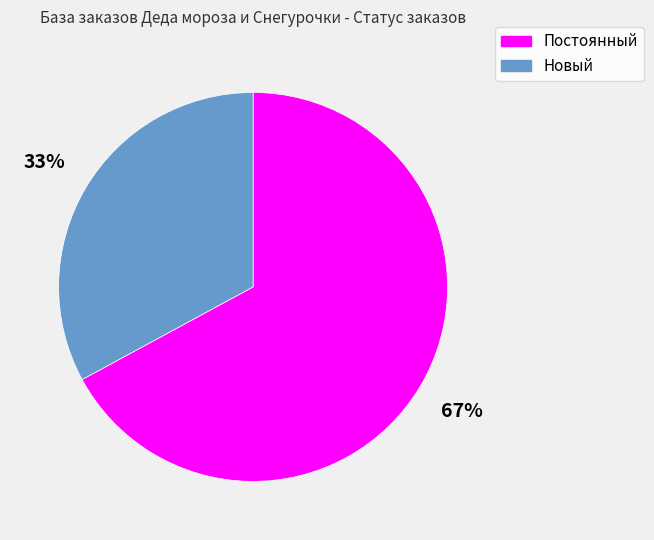

Which has a higher value, Новый or Постоянный?

Постоянный